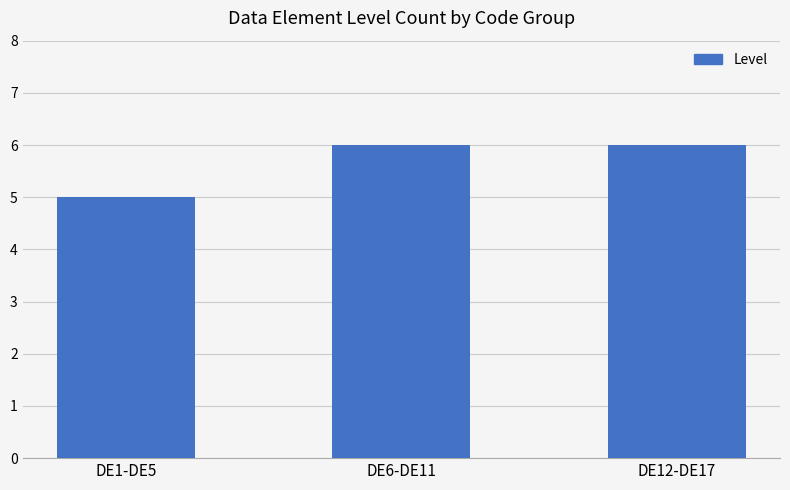

What is the maximum value shown in the chart?

6